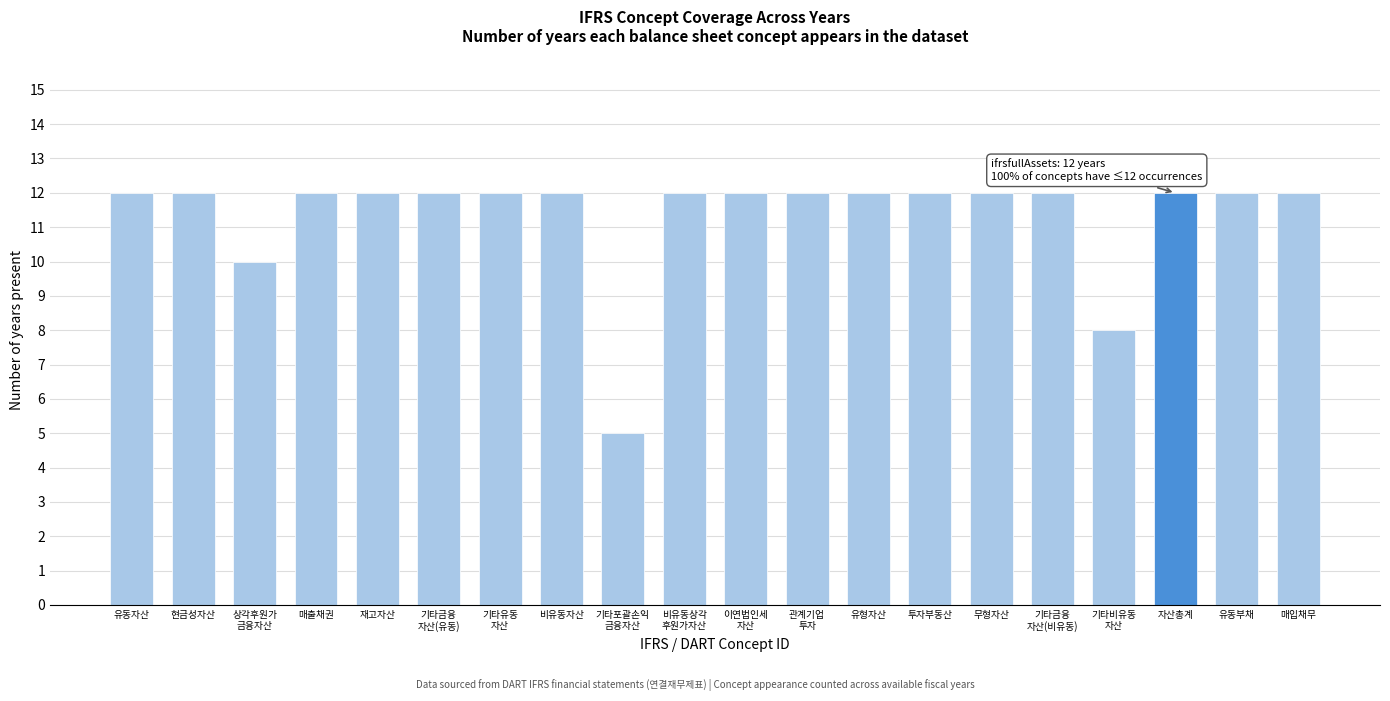

Reading right to left, extract all data points from this chart.

12	12	12	8	12	12	12	12	12	12	12	5	12	12	12	12	12	10	12	12